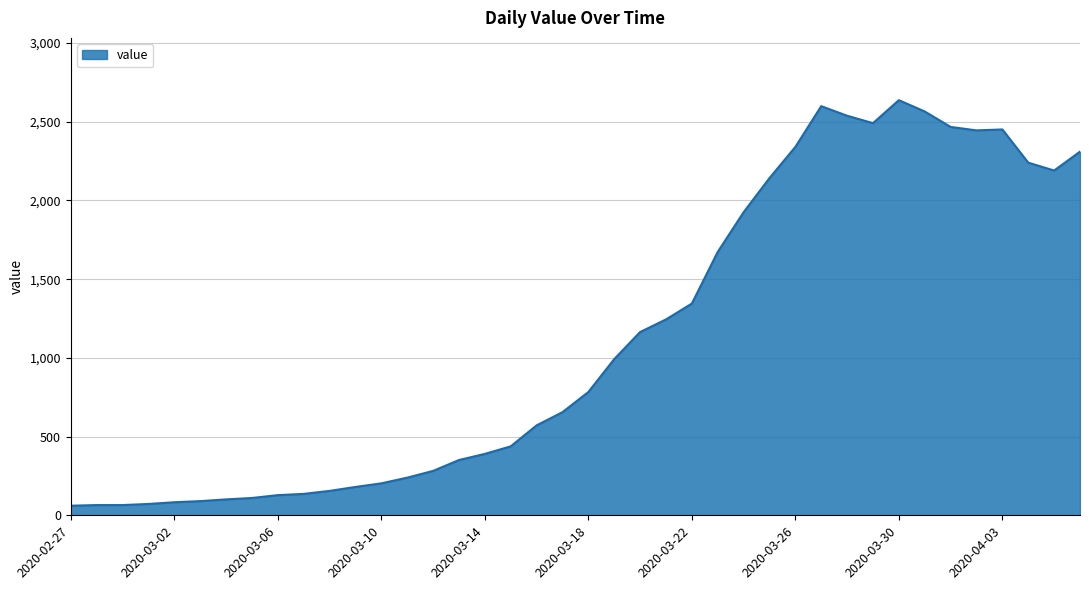

What is the greatest value displayed?

2637